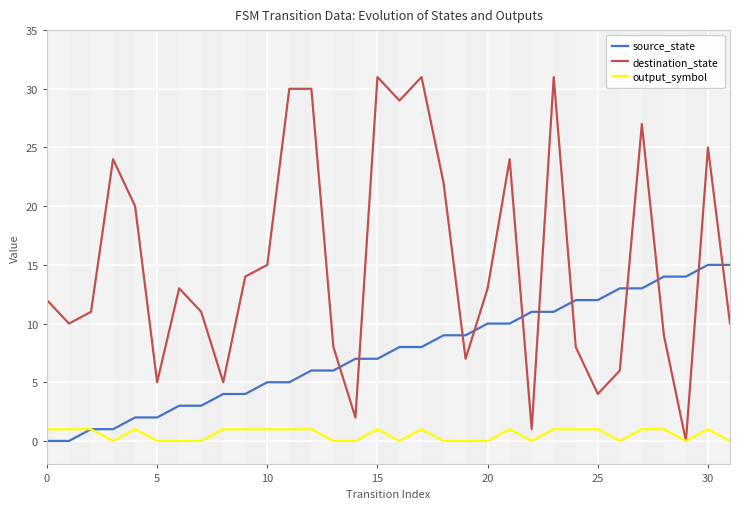

What is the average value of the source_state series?

8